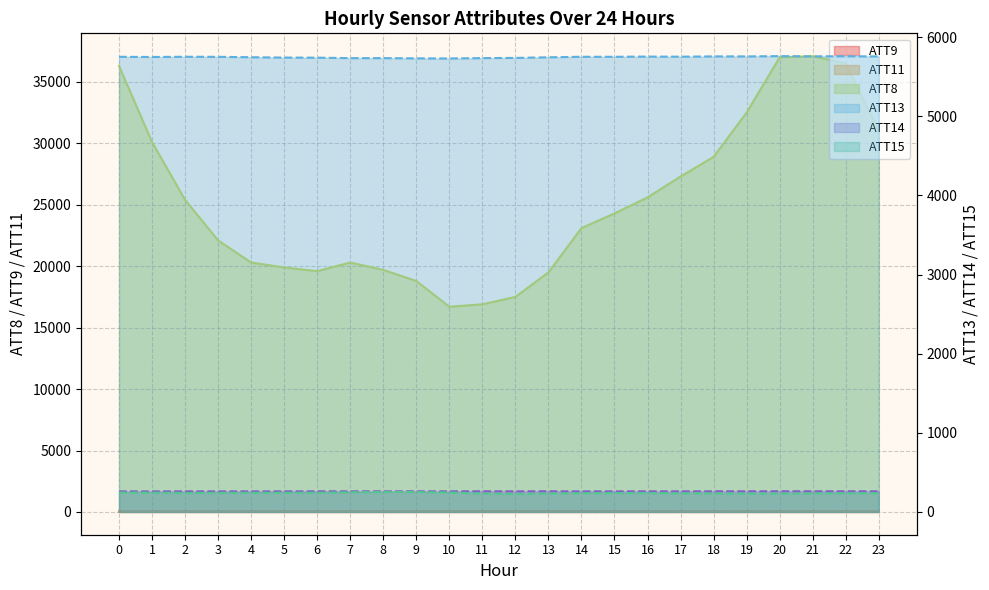

How many interior local valleys does the ATT14 series have?

6